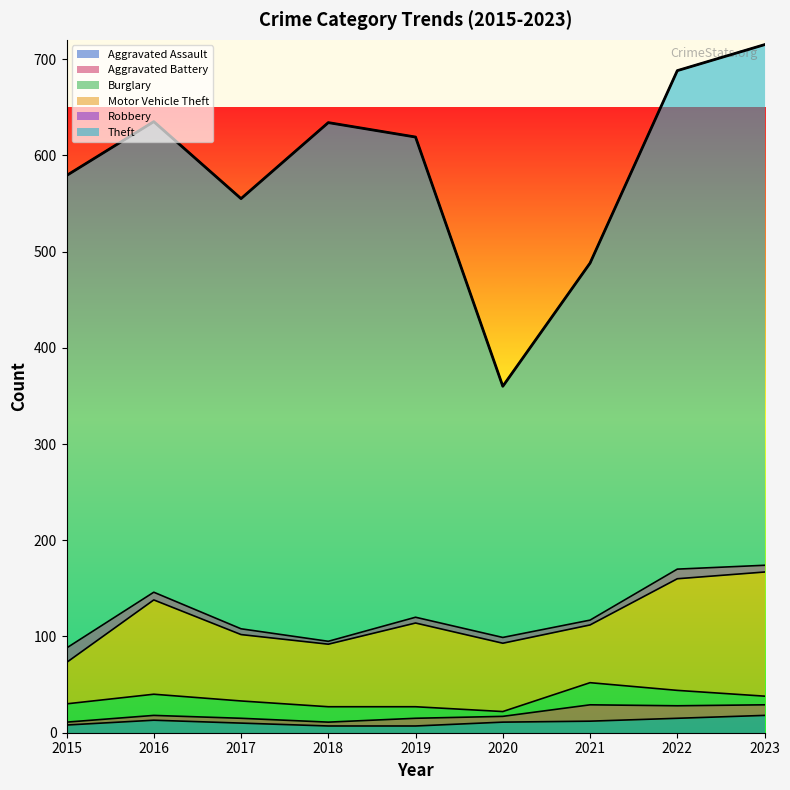

What is the value of the Burglary point at the 4th from the left?

16